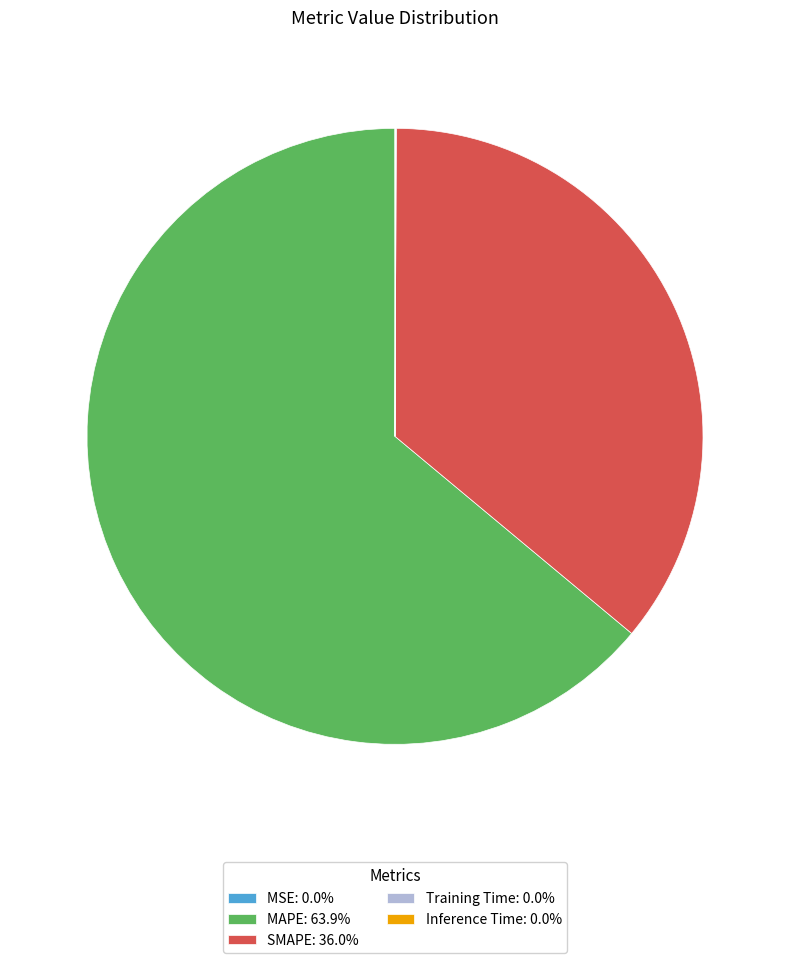

Is there a majority slice in this chart?

Yes